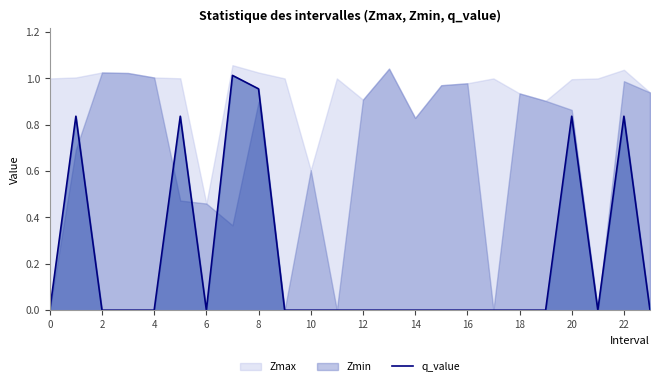

True or false: q_value has a value of 0.0 at 18.

True